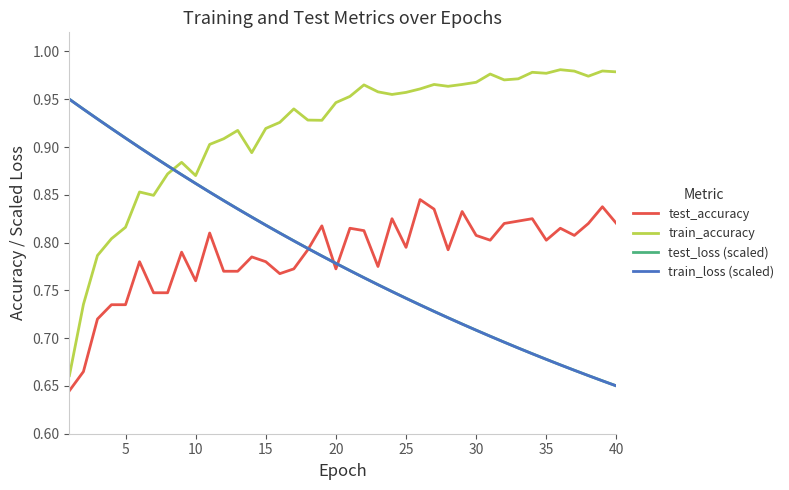

Which series ends up on top after the final intersection of train_accuracy and train_loss (scaled)?

train_accuracy